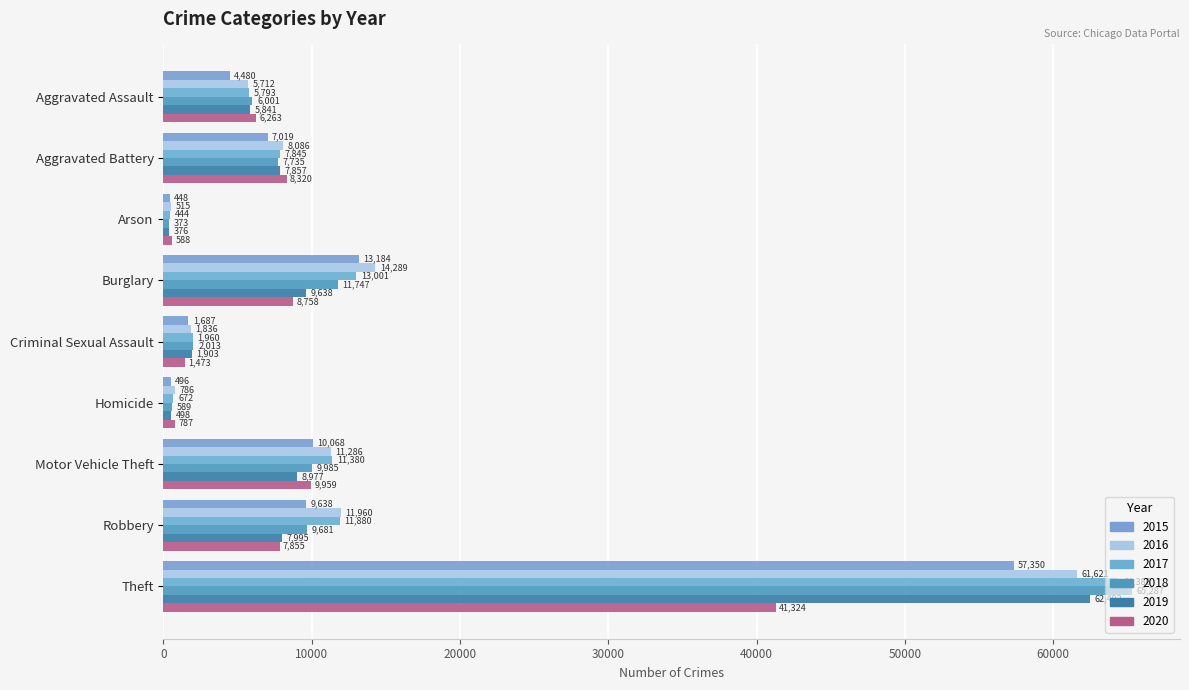

Reading left to right, transcribe all the data shown in this chart.

2015: 4480	7019	448	13184	1687	496	10068	9638	57350
2016: 5712	8086	515	14289	1836	786	11286	11960	61621
2017: 5793	7845	444	13001	1960	672	11380	11880	64386
2018: 6001	7735	373	11747	2013	589	9985	9681	65287
2019: 5841	7857	376	9638	1903	498	8977	7995	62492
2020: 6263	8320	588	8758	1473	787	9959	7855	41324